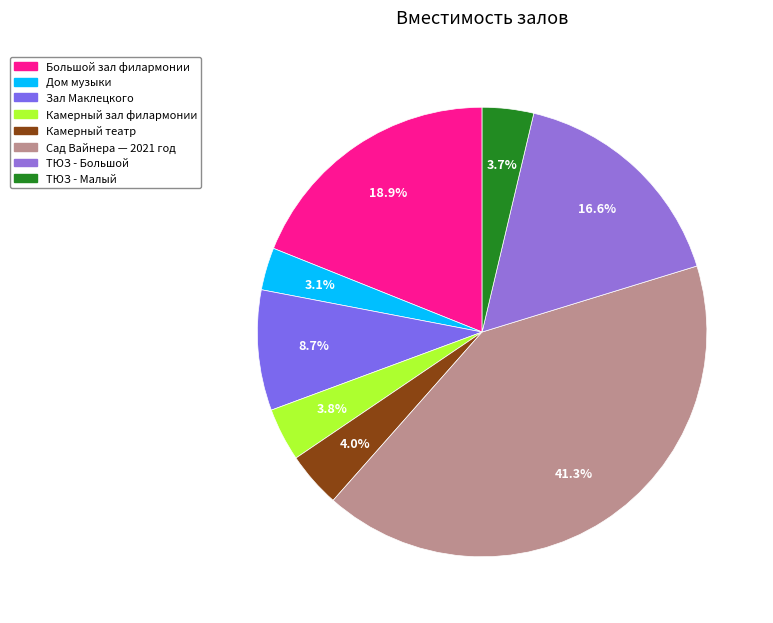

Is there a majority slice in this chart?

No